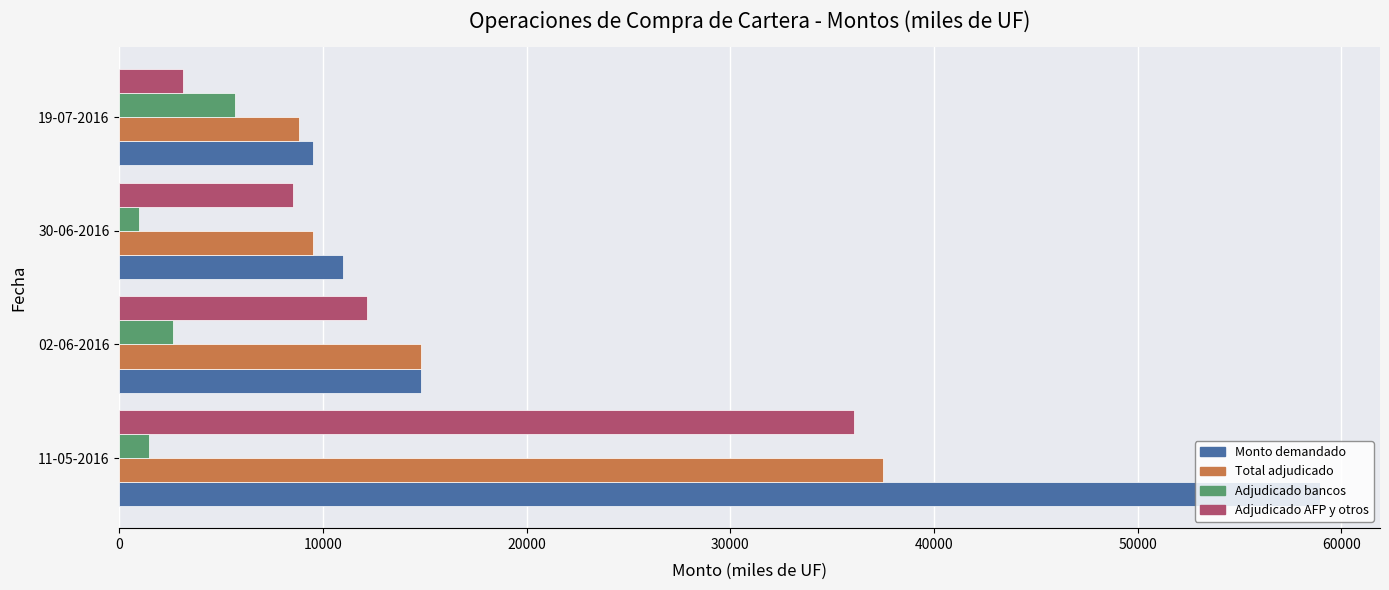

At which category is the sum across all series the highest?

11-05-2016